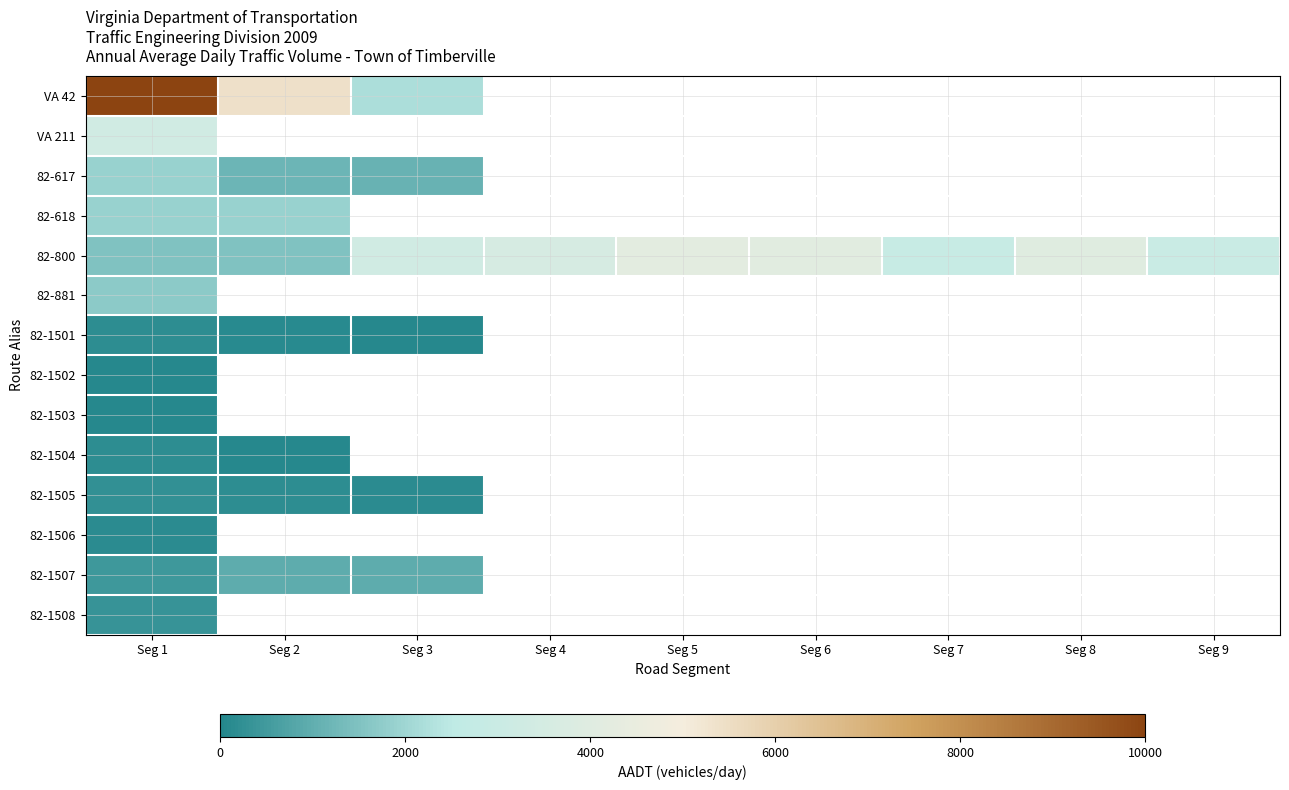

List the series in order of their peak value, lowest first.

82-1502, 82-1503, 82-1506, 82-1504, 82-1501, 82-1505, 82-1508, 82-1507, 82-881, 82-617, 82-618, VA 211, 82-800, VA 42